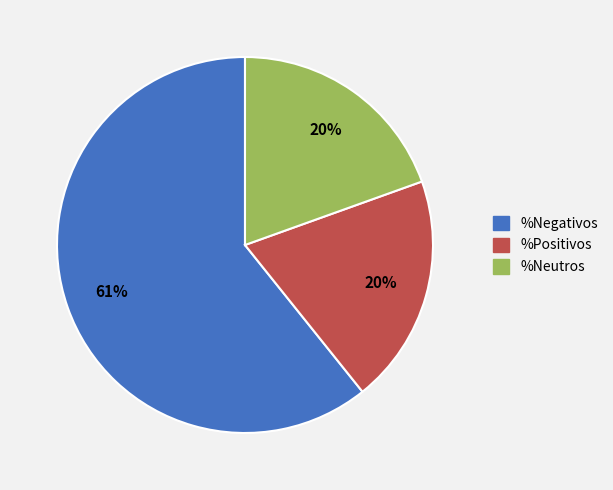

True or false: %Negativos accounts for 67% of the total.

False